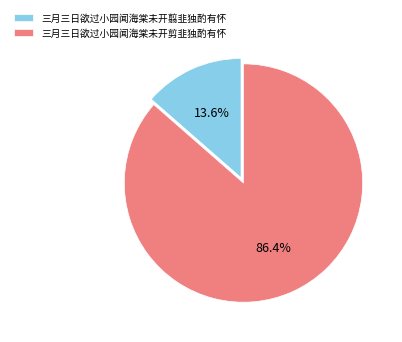

The 三月三日欲过小园闻海棠未开剪韭独酌有怀 slice represents 94% of the pie. True or false?

False